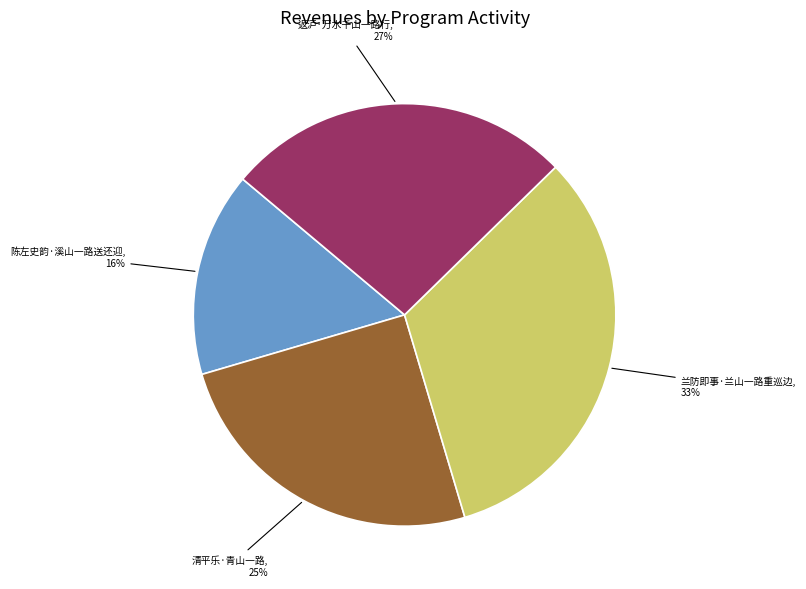

Is there any slice that represents more than half of the pie?

No